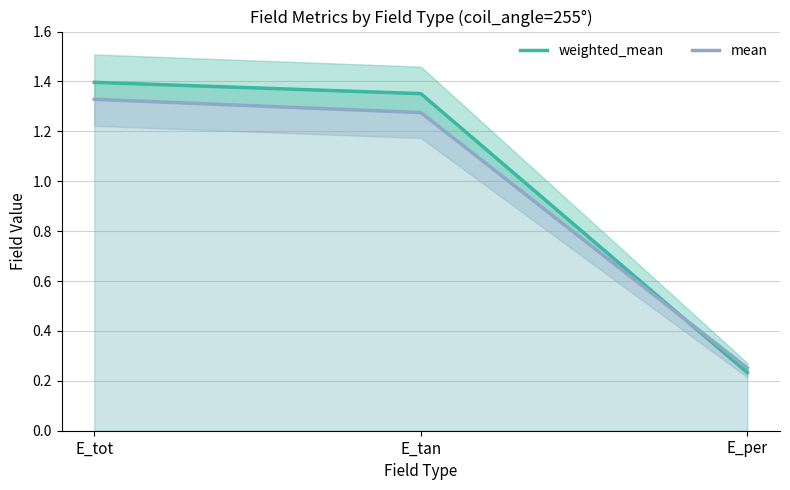

What is the label of the 1st point from the right?

E_per